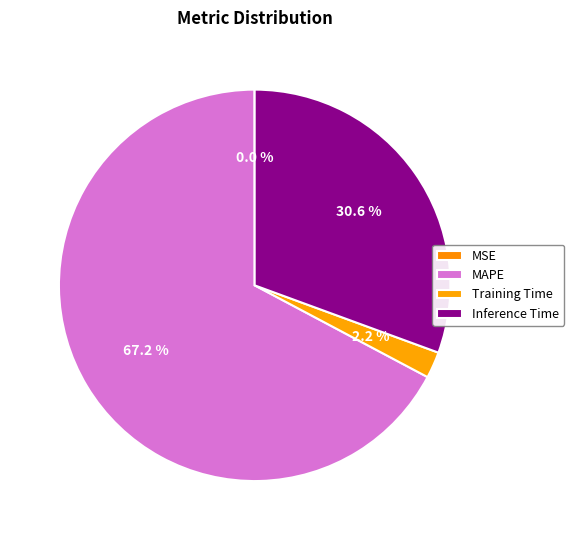

To the nearest percent, what portion does Training Time represent?

2%